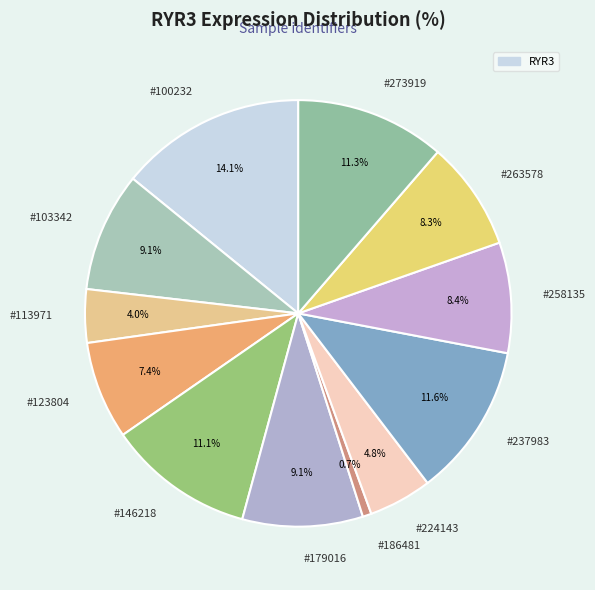

Is there a majority slice in this chart?

No